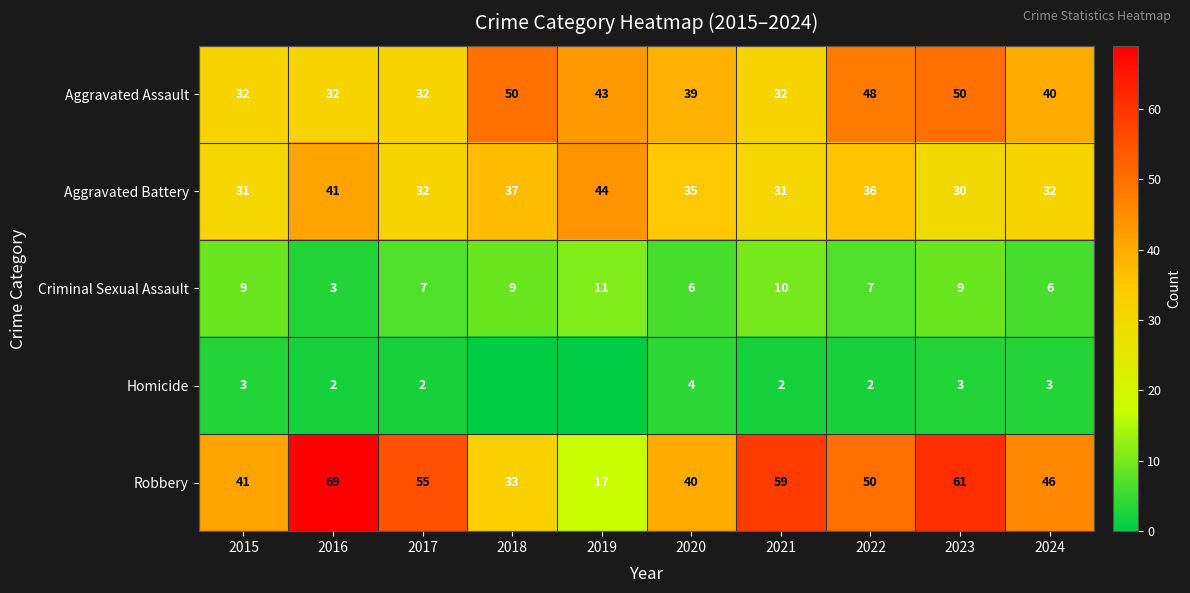

Is it true that Robbery equals 72 at 2017?

False